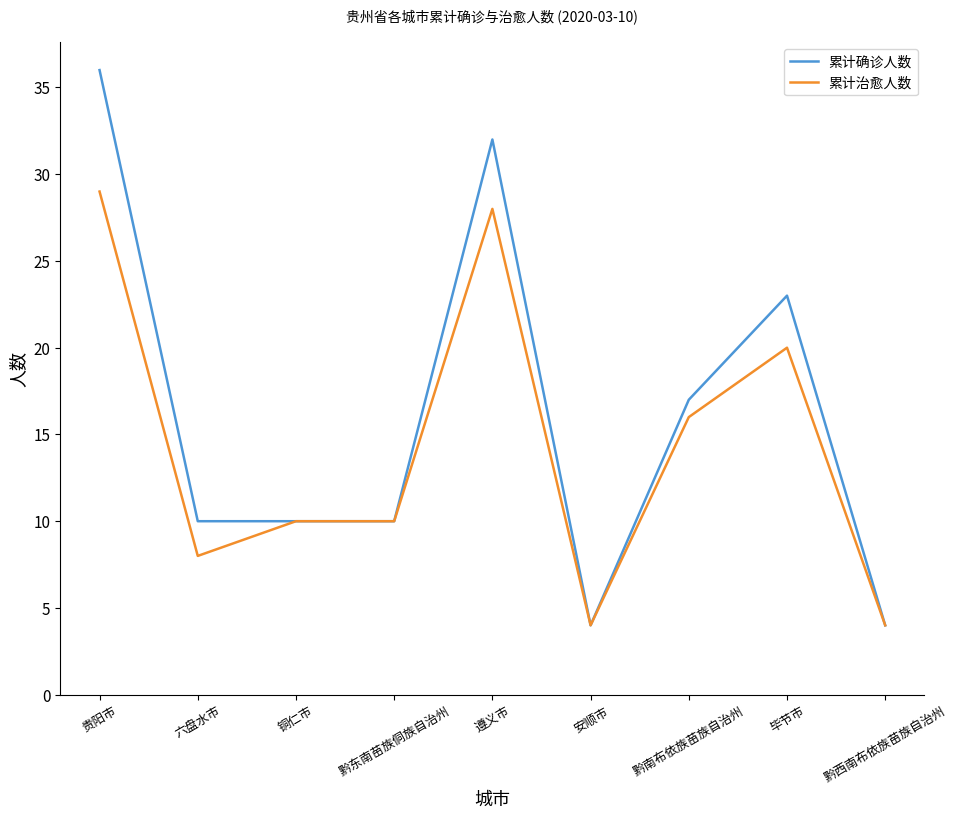

At which category is the sum across all series the highest?

贵阳市